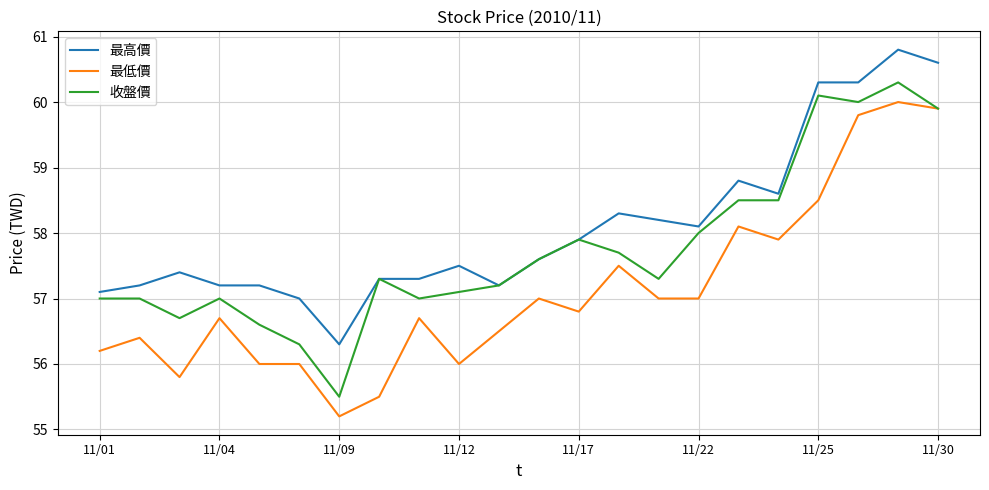

What is the lowest value of the 最高價 series?

56.3